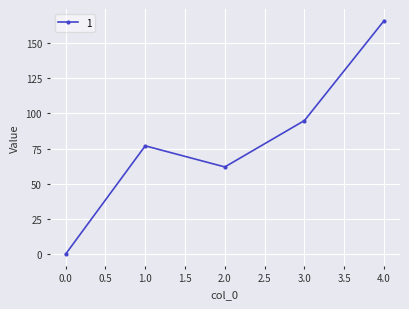

Which has a higher value, 2.0 or 4.0?

4.0